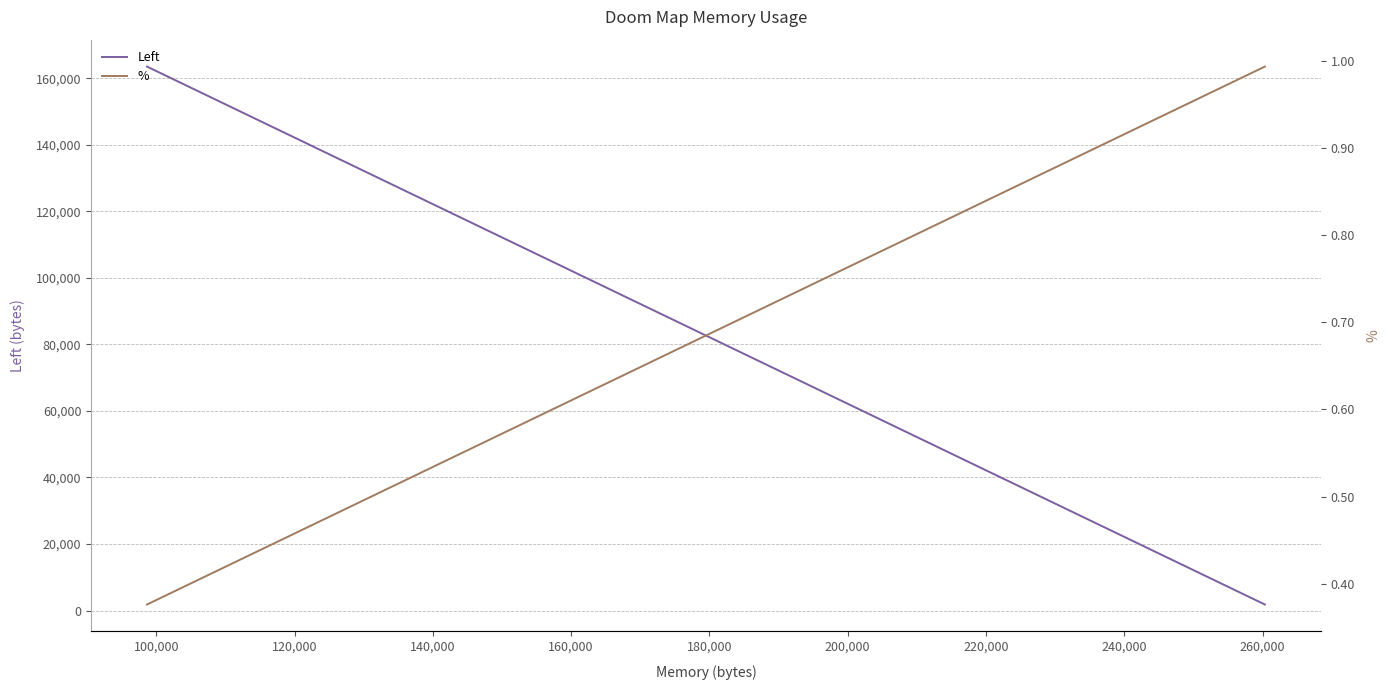

How many lines are shown in the chart?

2